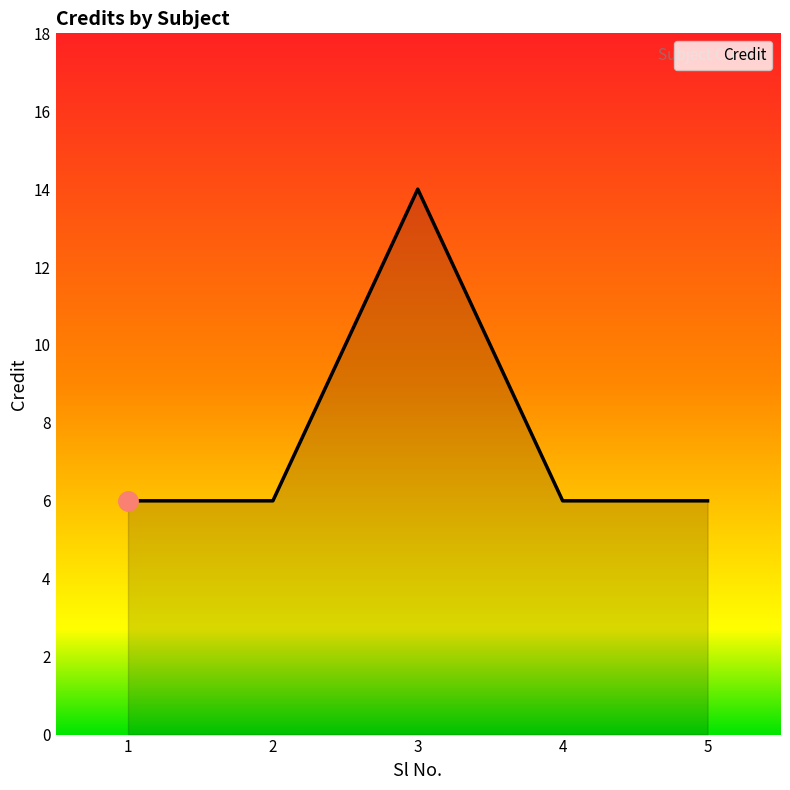

What is the sum of the values at 1 and 3?

20